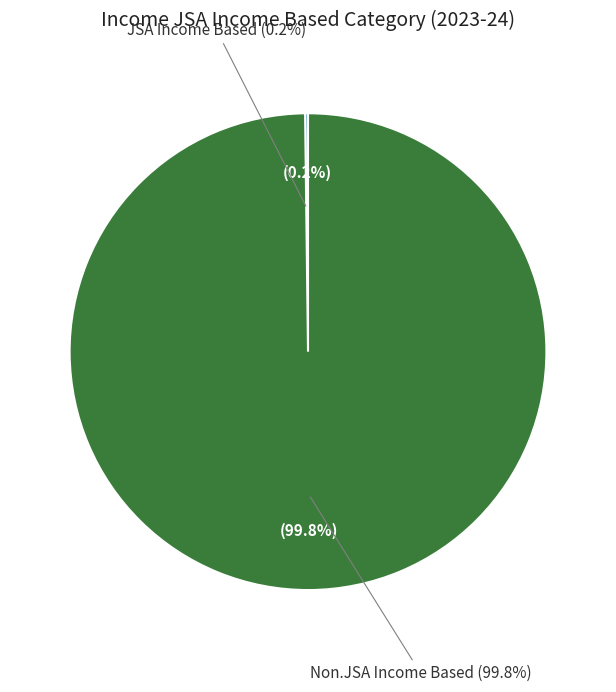

Rank the categories by value from lowest to highest.

JSA Income Based, Non.JSA Income Based